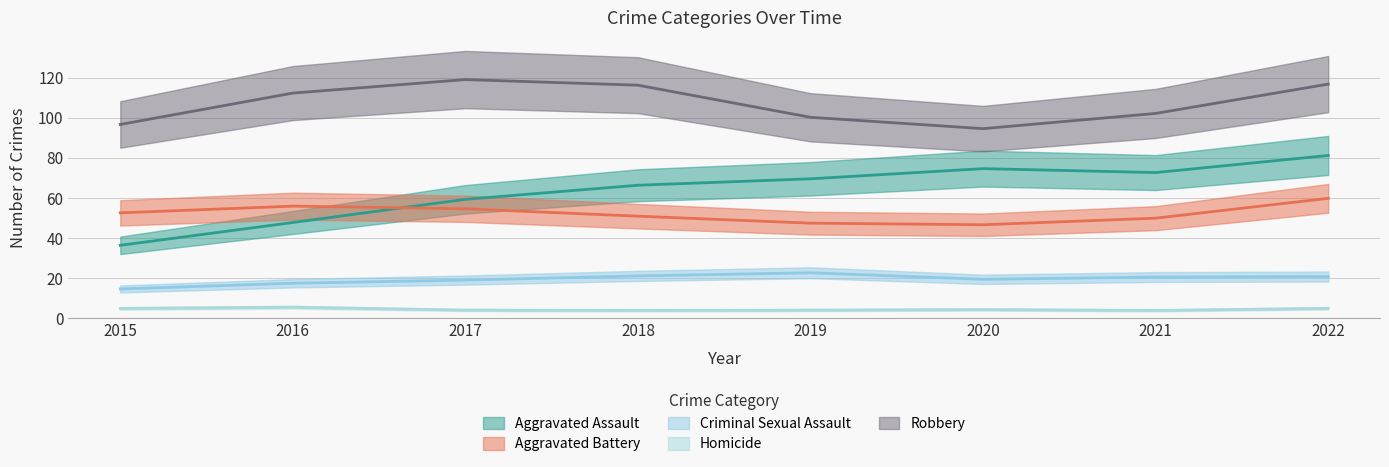

Which series has the largest total across all categories?

Robbery